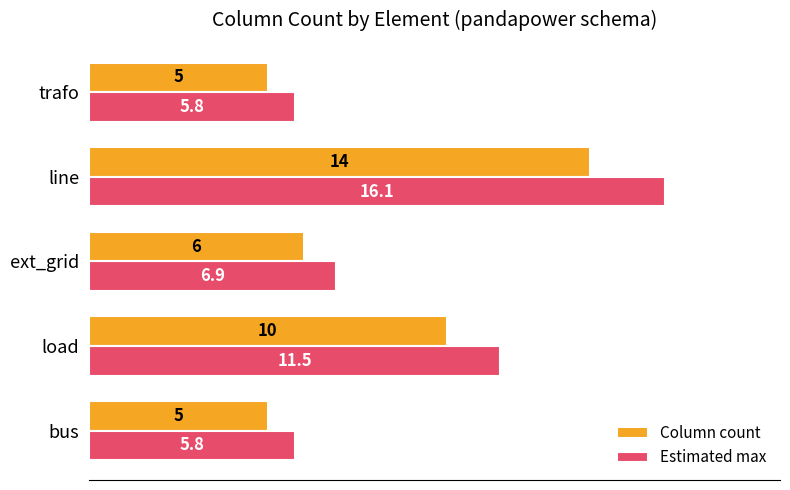

What is the difference between the maximum and minimum values in the Column count series?

9.0